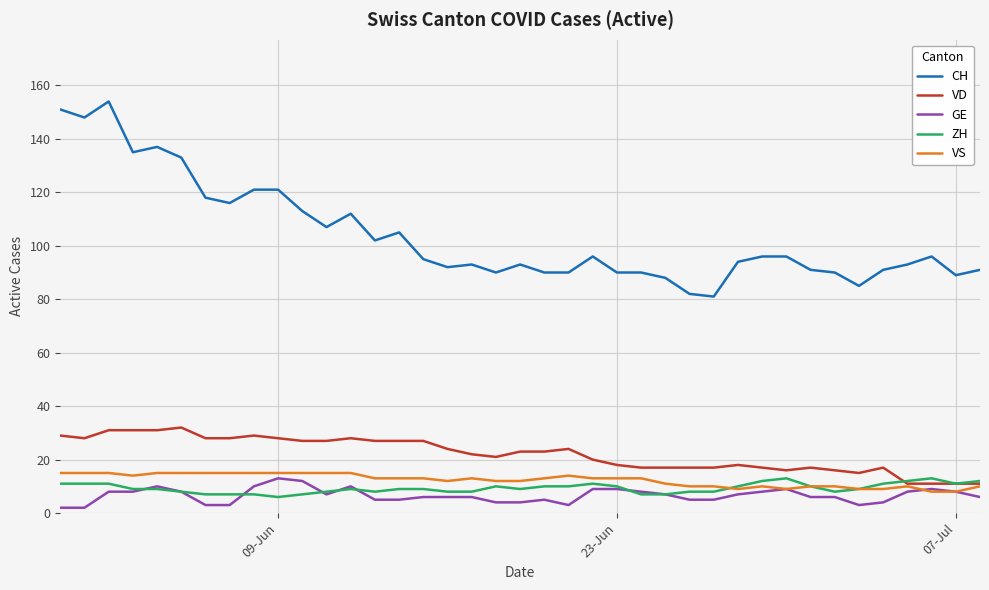

Which series has the largest total across all categories?

CH